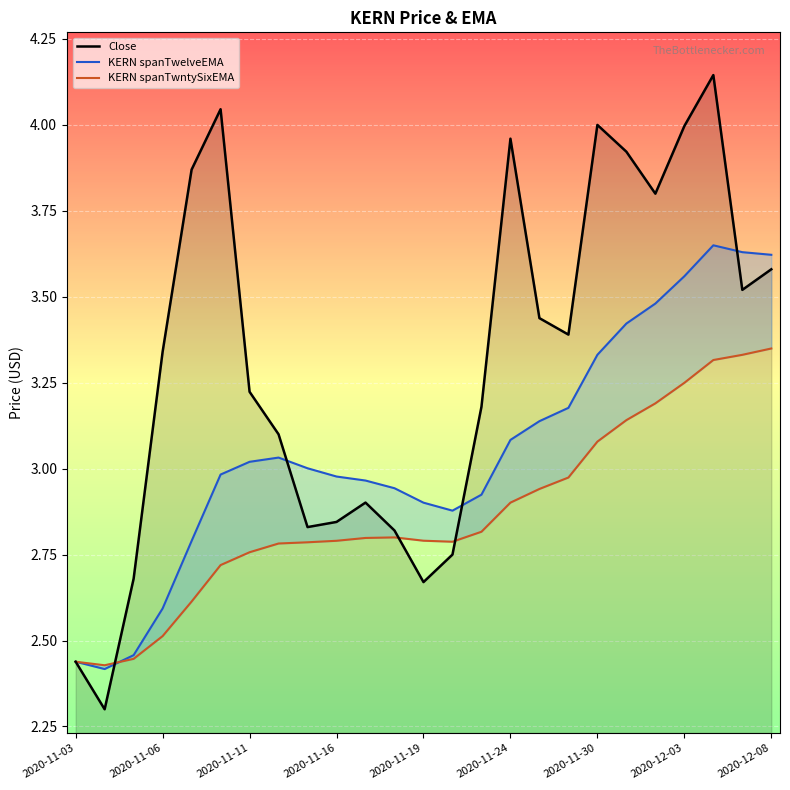

What is the value of the KERN spanTwntySixEMA point at the 6th from the left?

2.7